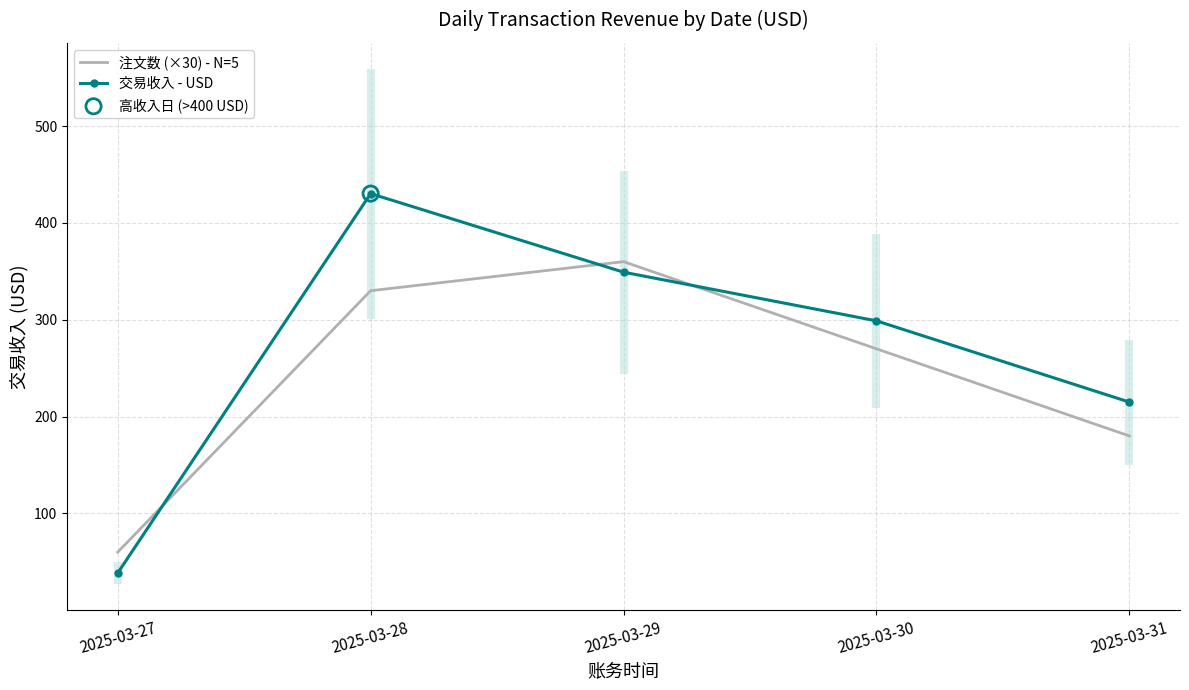

Which series has the largest Y range (max minus min)?

交易收入 - USD